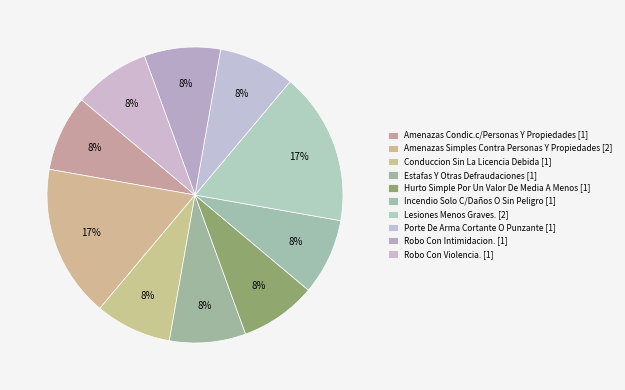

Count the number of slices in the pie.

10